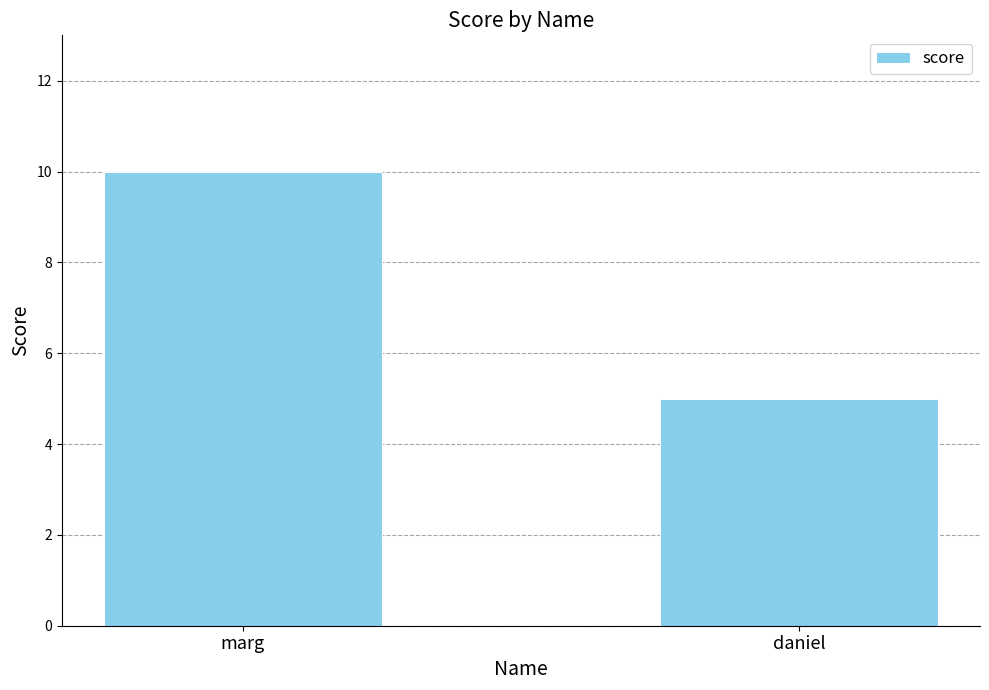

Which category has the highest value across all series?

marg